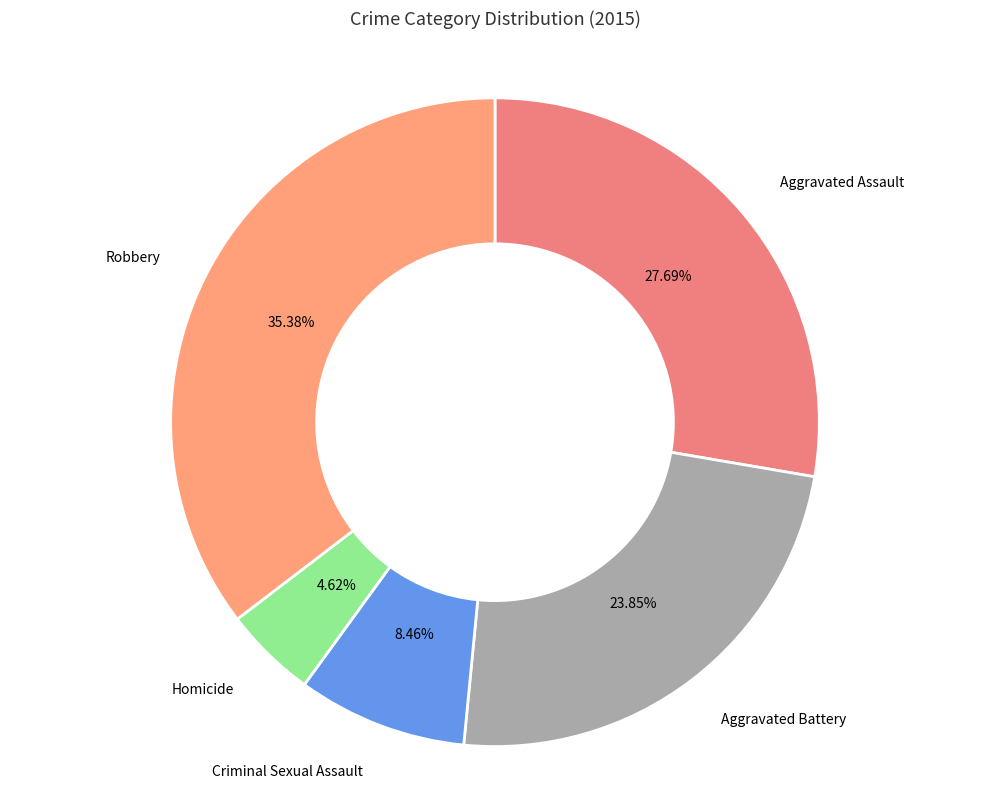

Rank the categories by value from highest to lowest.

Robbery, Aggravated Assault, Aggravated Battery, Criminal Sexual Assault, Homicide